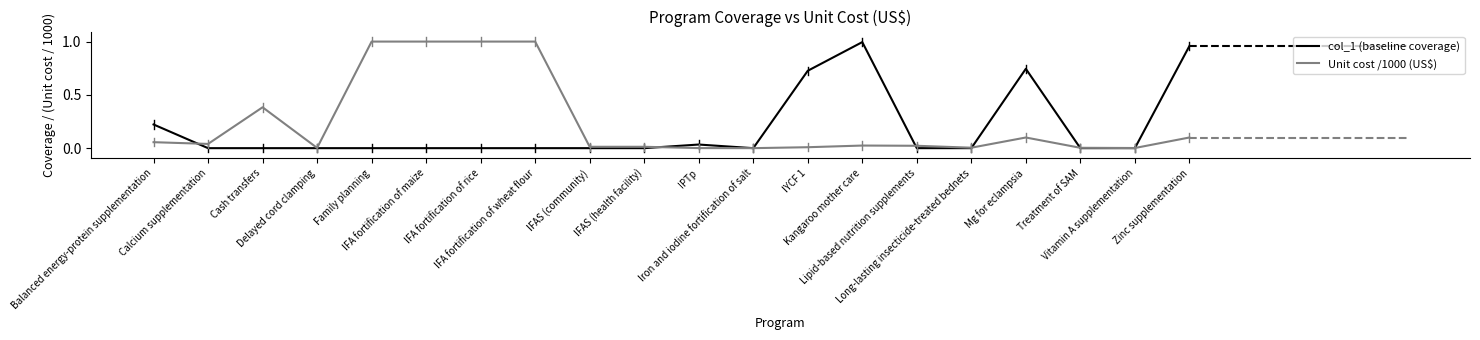

What are all the series names shown in the legend?

col_1 (baseline coverage), Unit cost /1000 (US$)